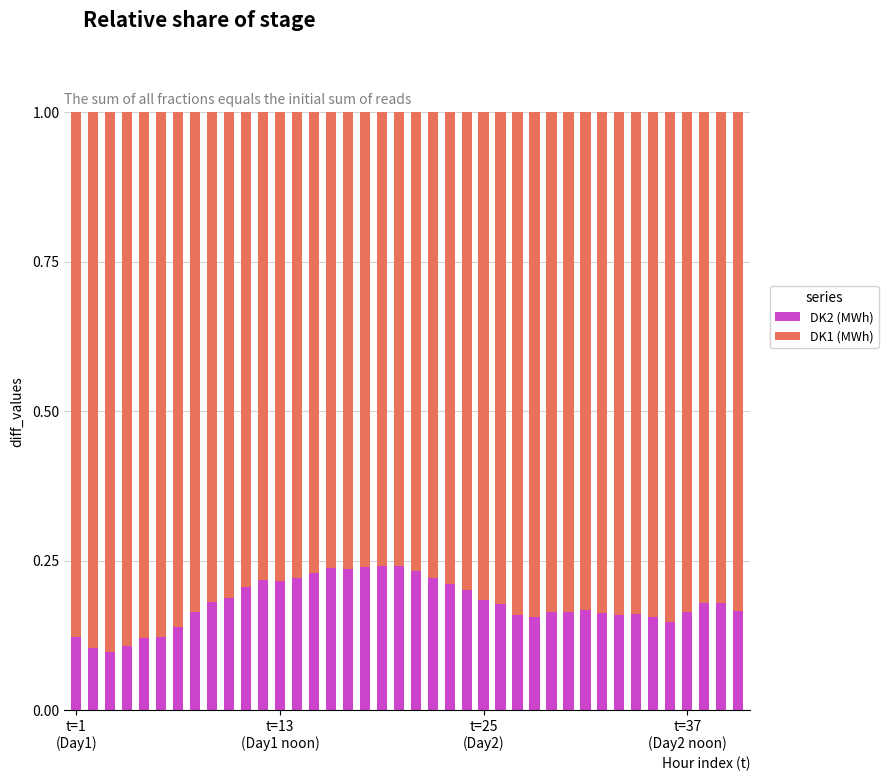

Count the DK2 (MWh) values in the range 0 to 1.

40